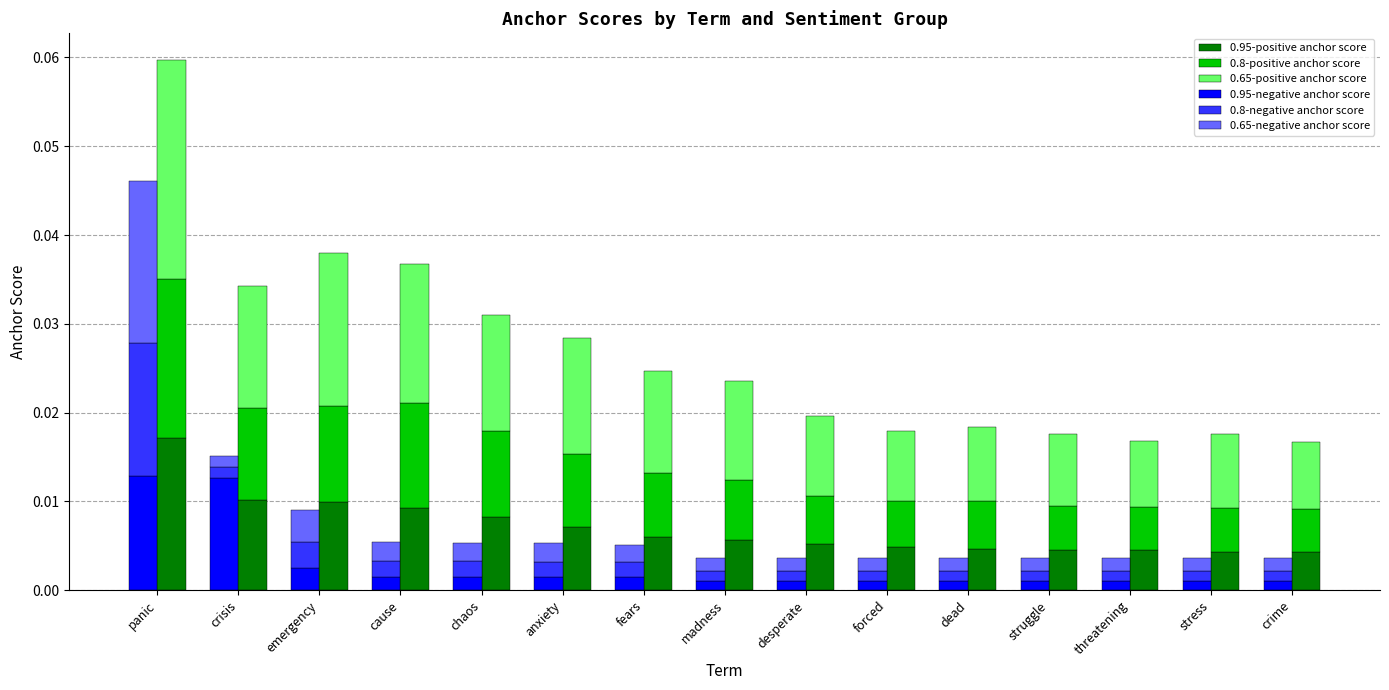

Where is 0.65-positive anchor score nearest to the value 0?

threatening